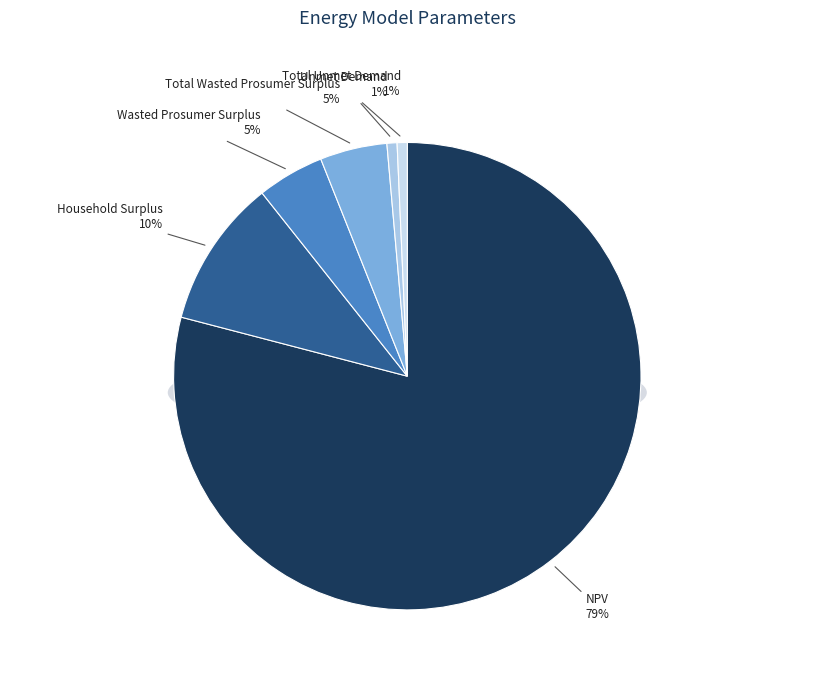

Rank the categories by value from highest to lowest.

NPV, Household Surplus, Wasted Prosumer Surplus, Total Wasted Prosumer Surplus, Unmet Demand, Total Unmet Demand